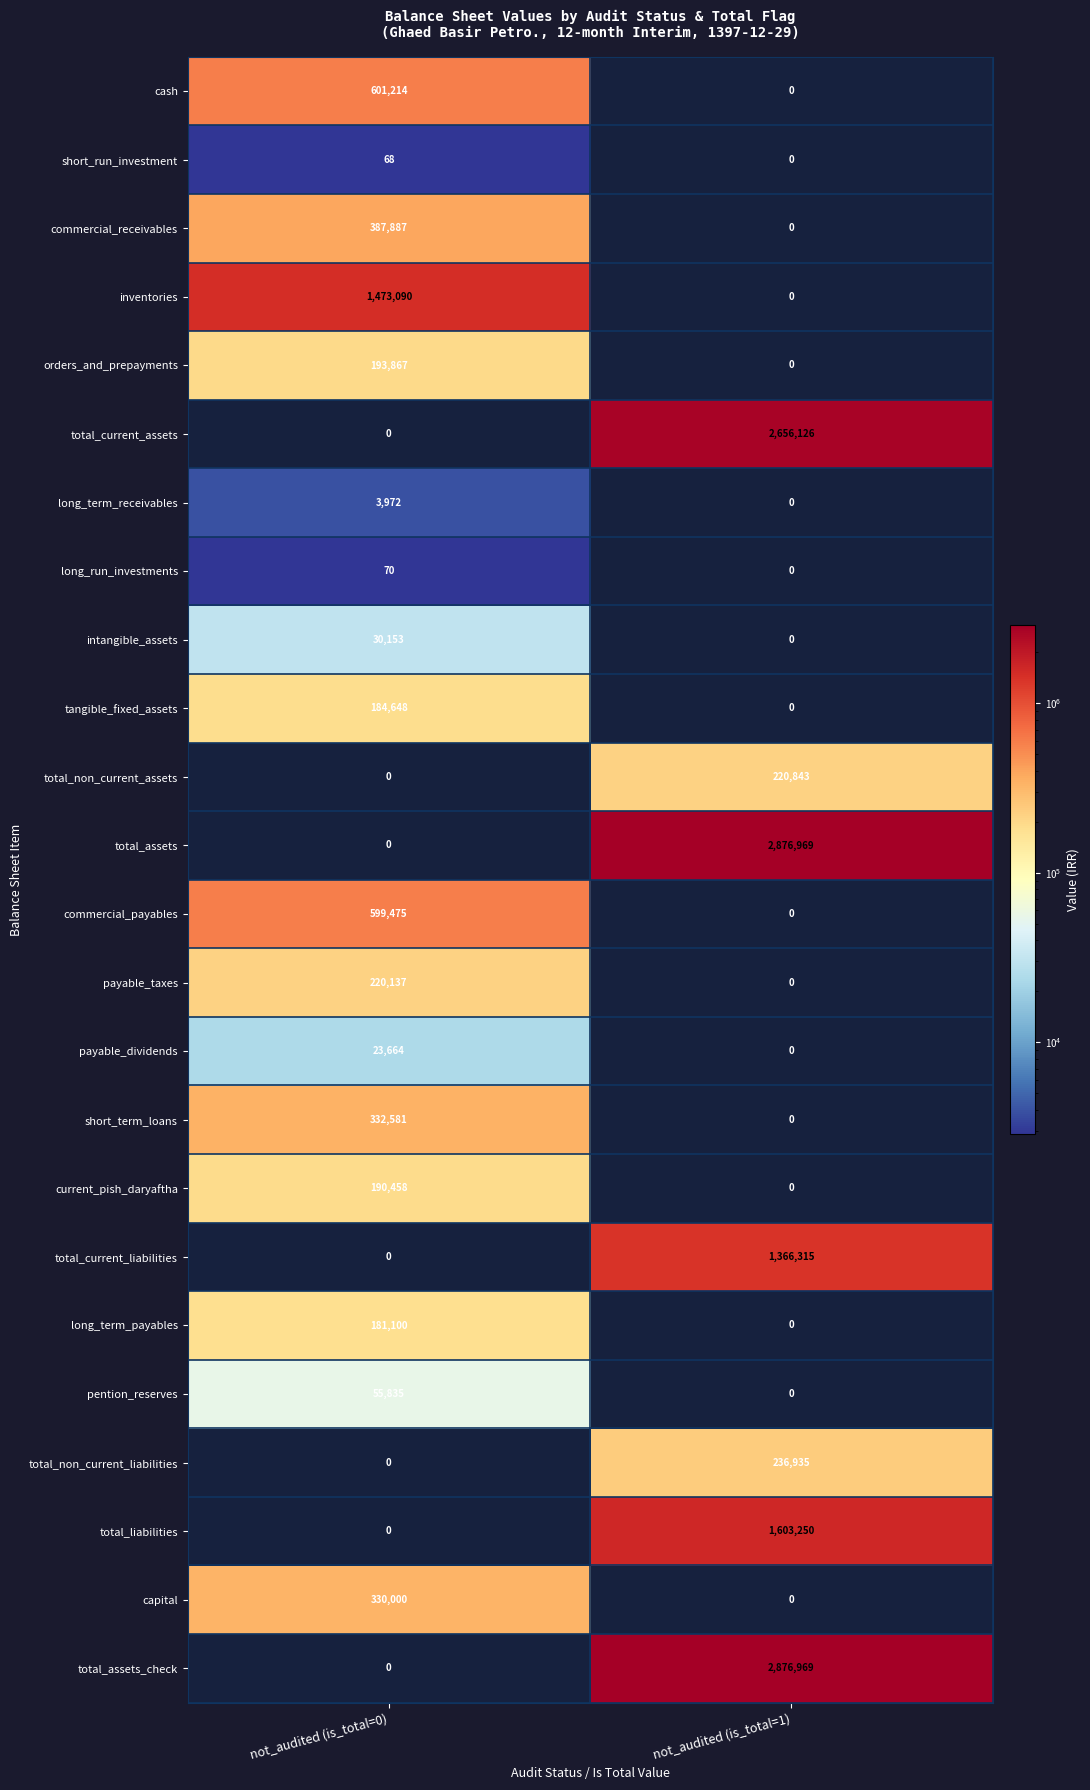

What is the difference between the highest and lowest values at not_audited (is_total=0)?

1473090